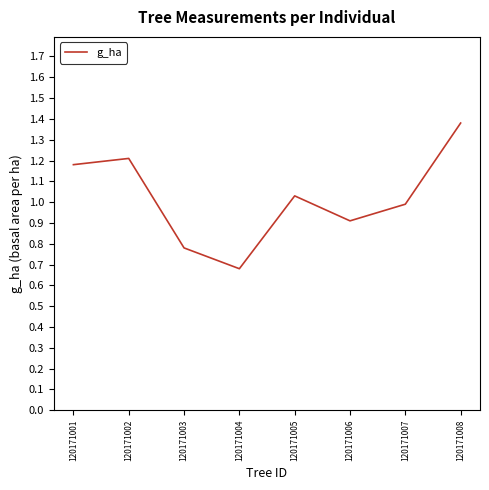

Rank the categories by value from lowest to highest.

120171004, 120171003, 120171006, 120171007, 120171005, 120171001, 120171002, 120171008